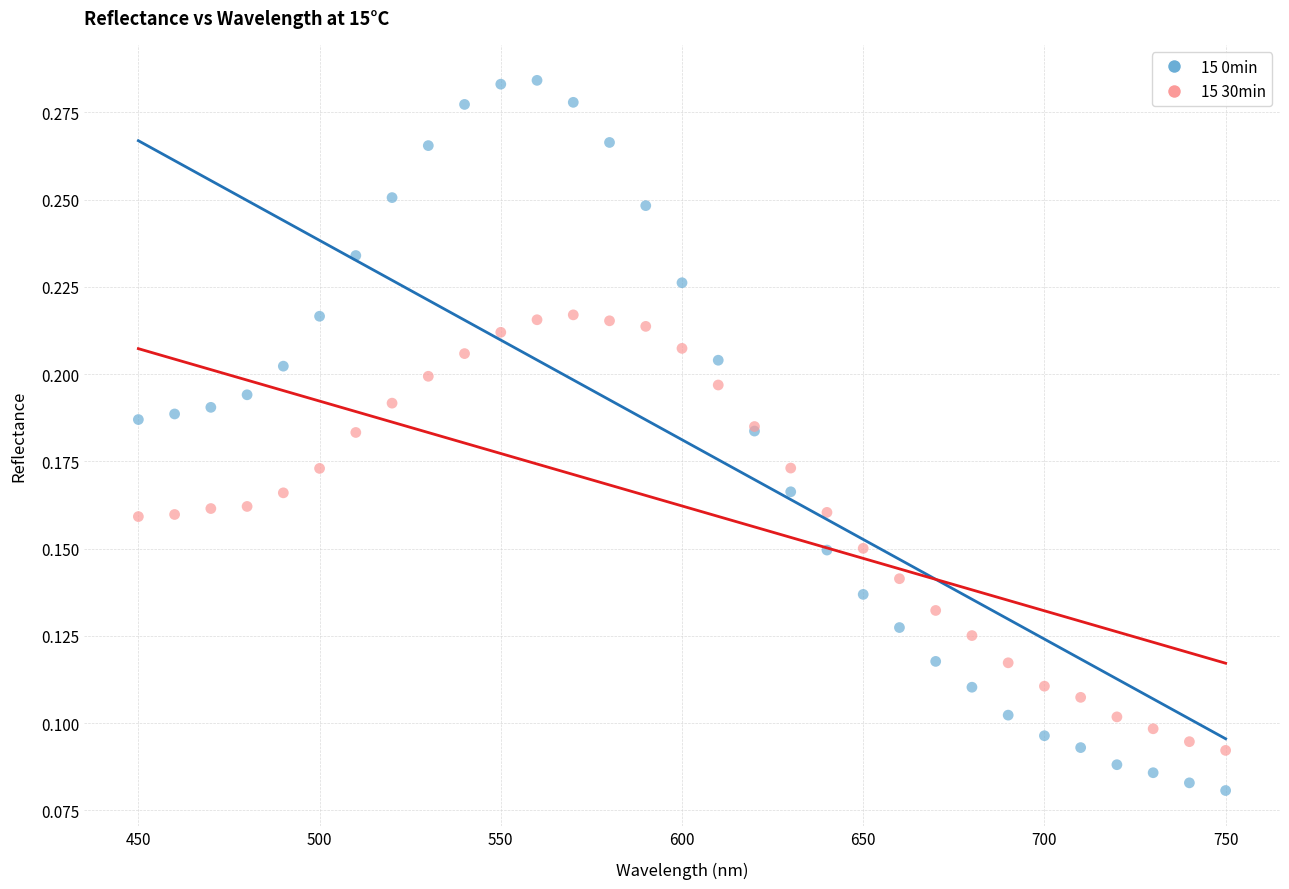

Which series contains the highest Y value?

15 0min